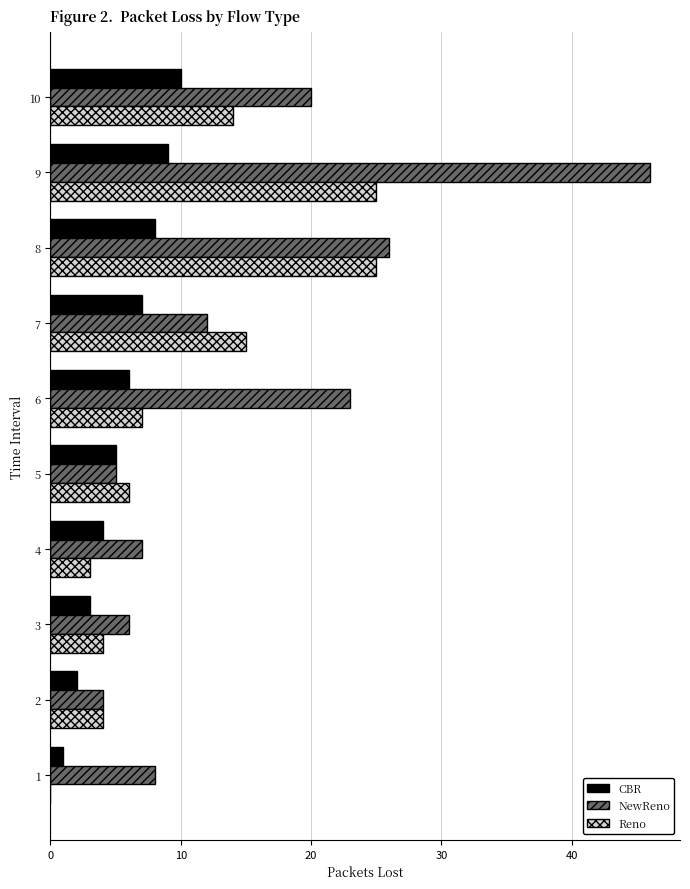

What is the maximum value shown in the chart?

46